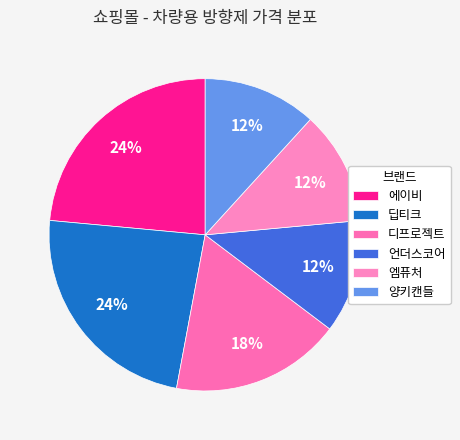

To the nearest percent, what portion does 엠퓨처 represent?

12%